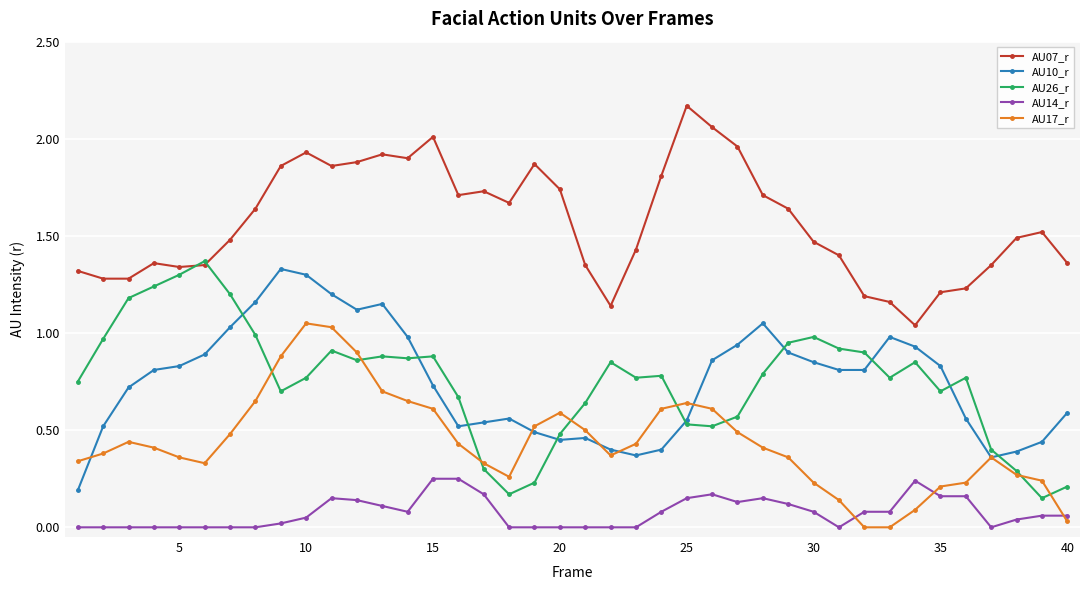

True or false: AU10_r and AU14_r cross at least once.

False